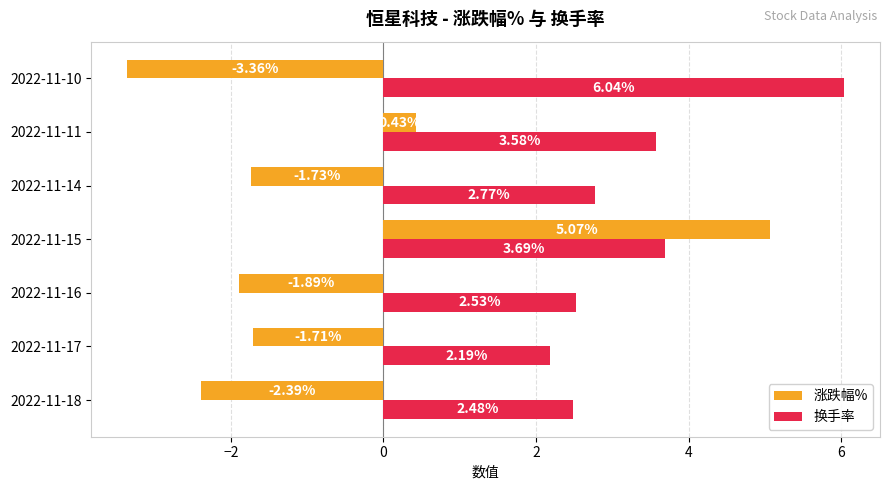

At which category is the sum across all series the highest?

2022-11-15